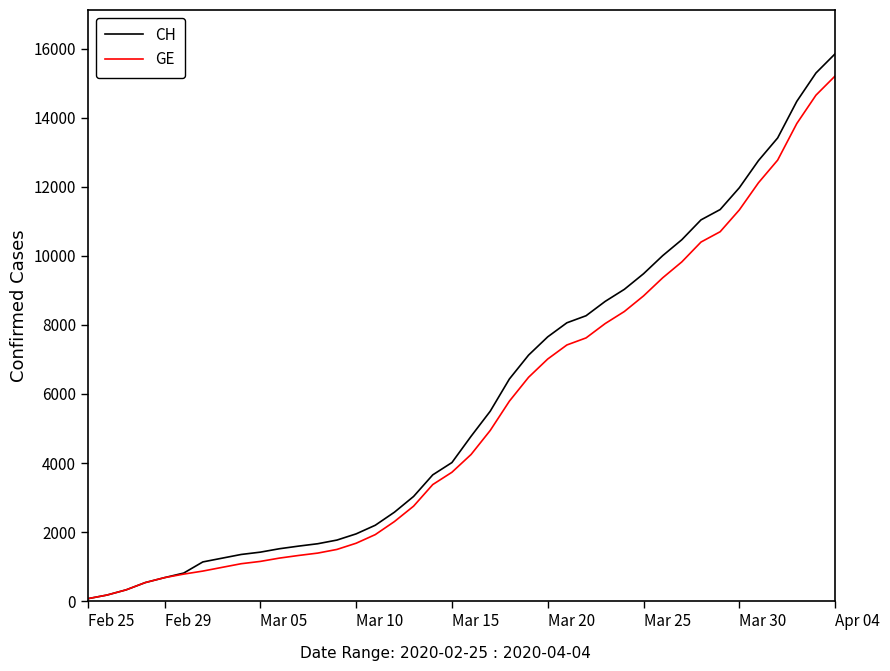

What is the maximum value for GE?

15208